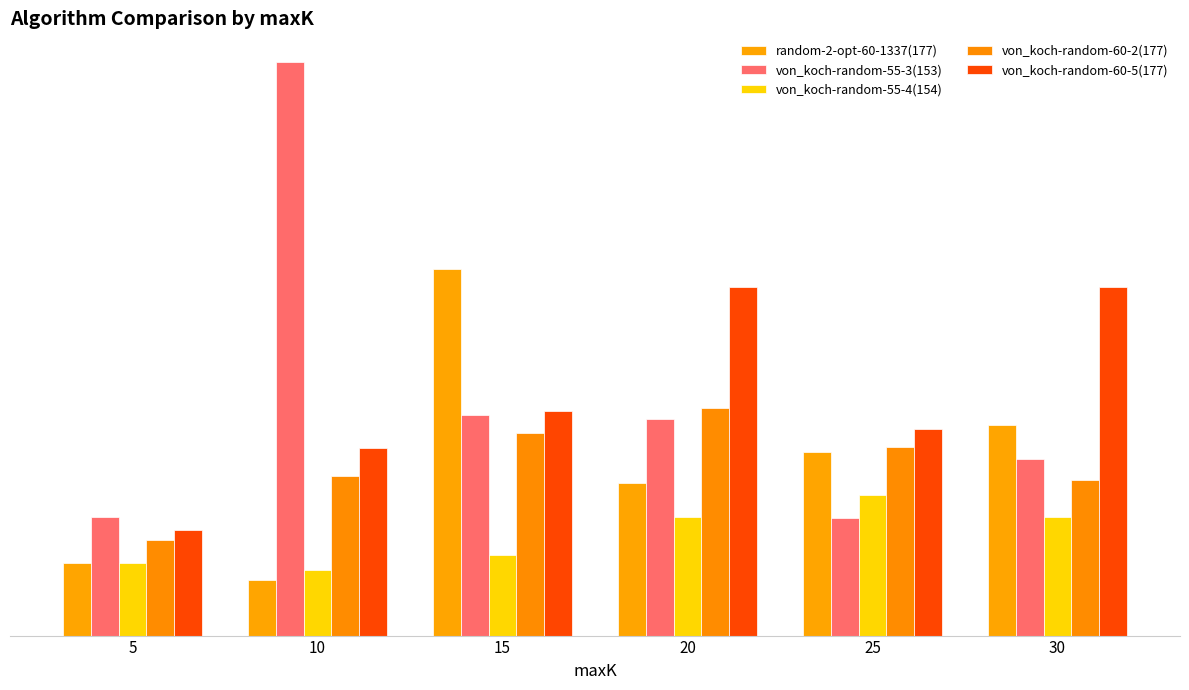

Are the bars grouped side by side (vs. stacked)?

Yes